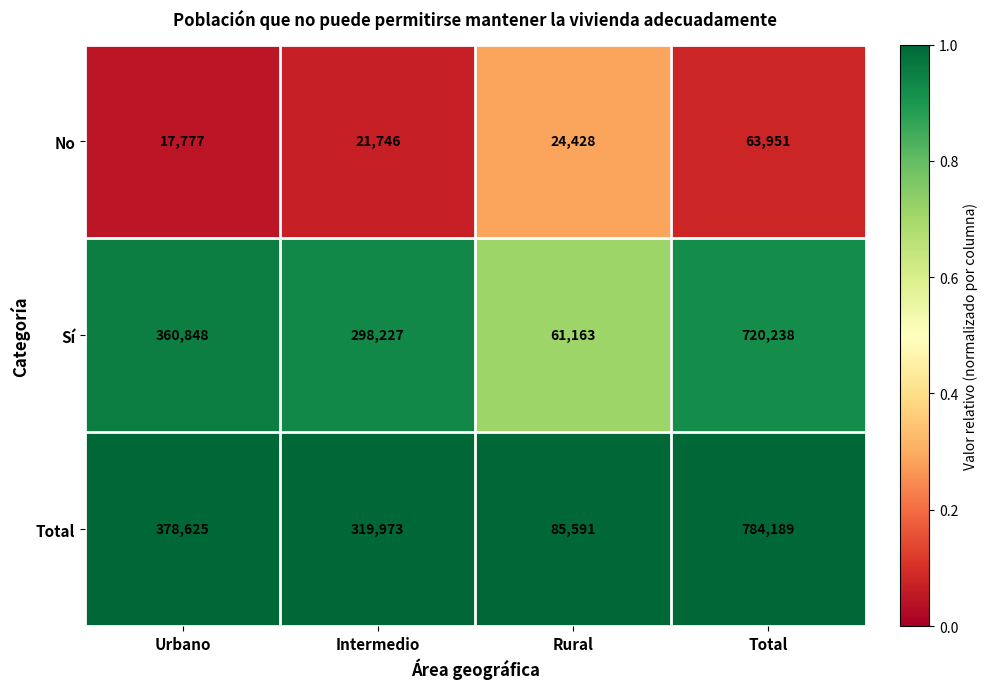

True or false: Sí has a value of 360848 at Urbano.

True